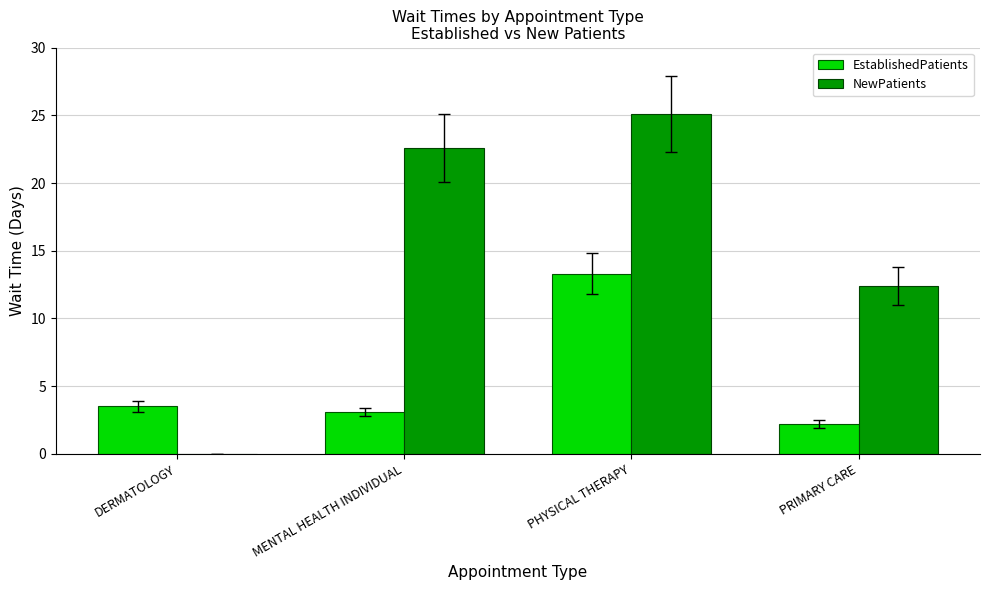

Which series has the largest total across all categories?

NewPatients